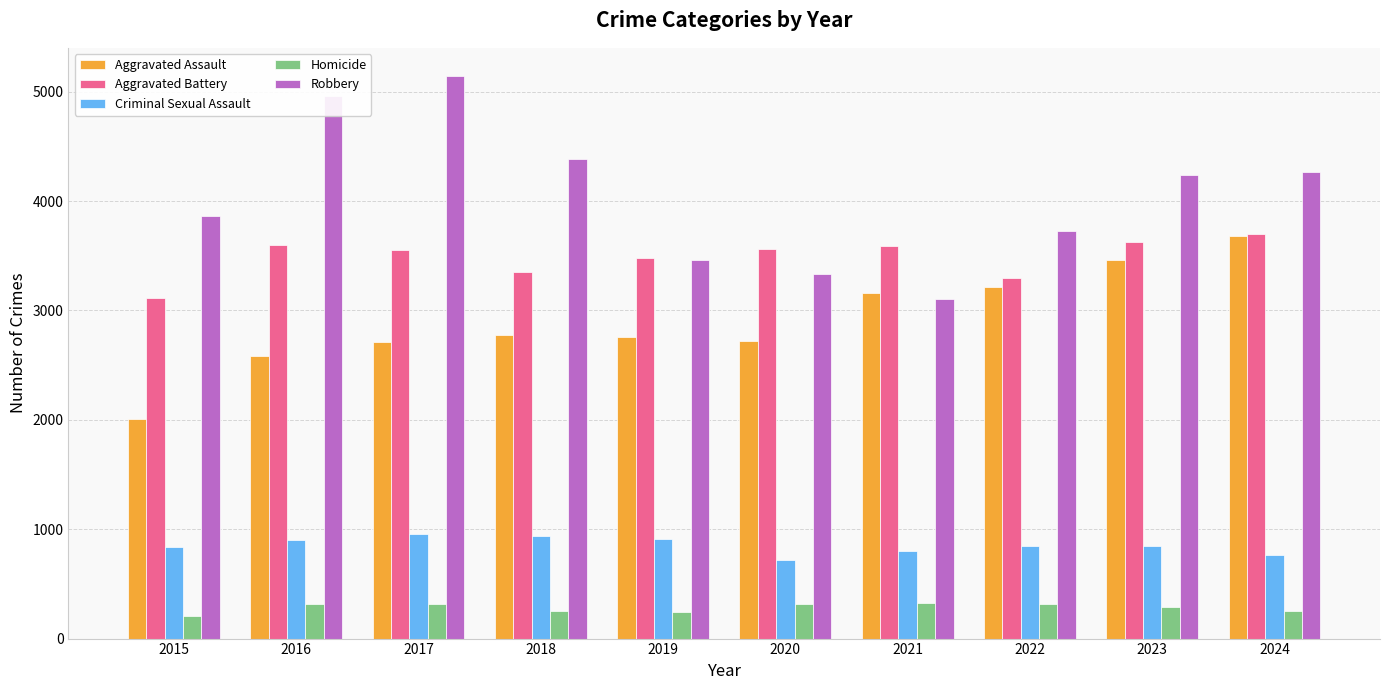

At which label does Aggravated Assault reach its minimum?

2015